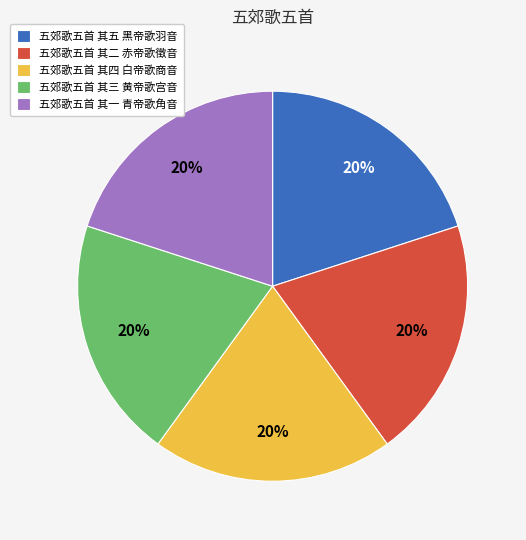

How many segments does this pie chart have?

5